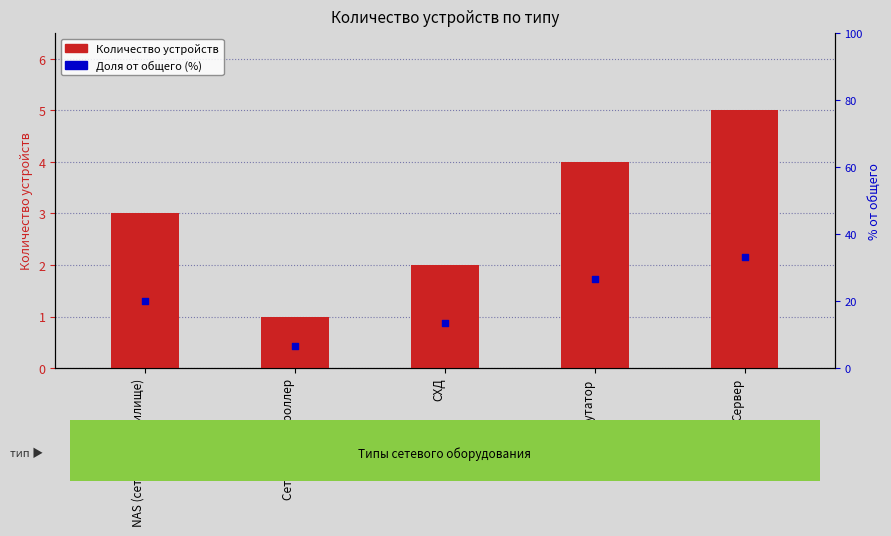

At how many categories does at least one series exceed 23?

2